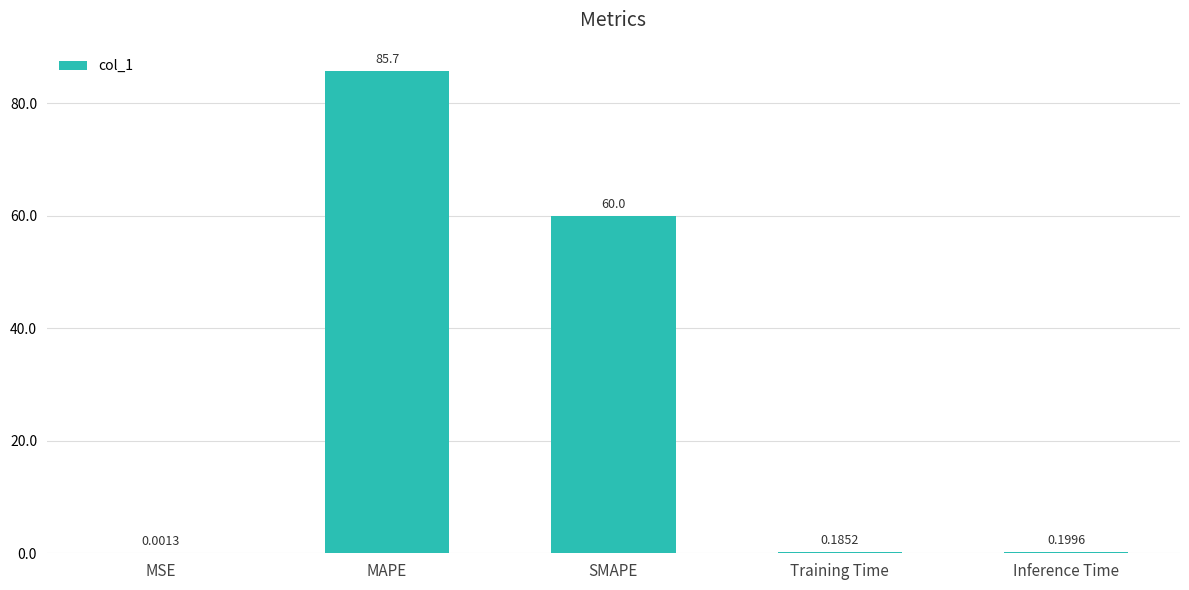

Which category has the highest value across all series?

MAPE